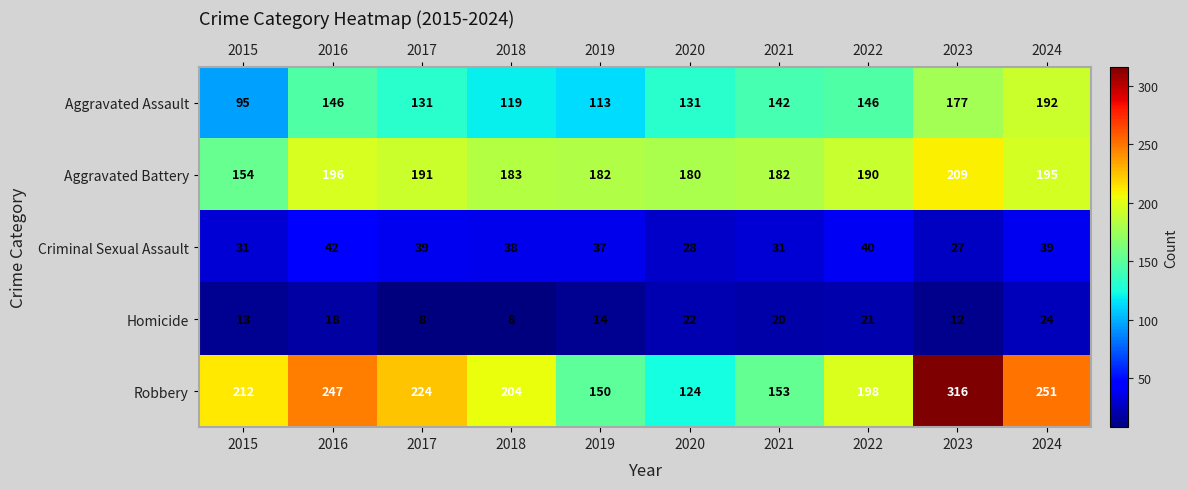

The value of Aggravated Assault at 2017 is 131. True or false?

True